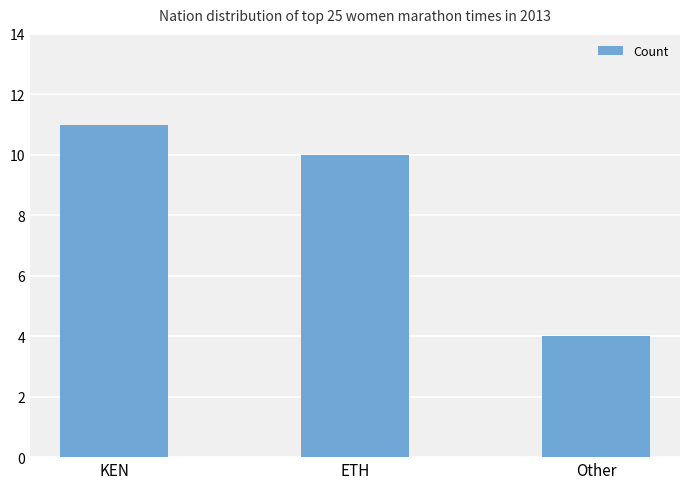

Which category has the lowest value across all series?

Other